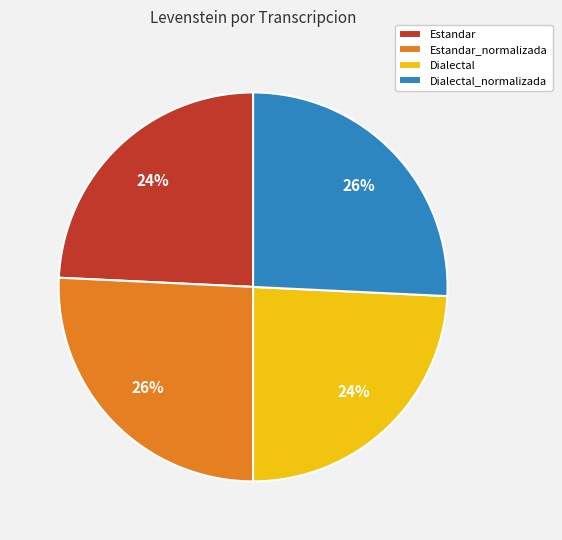

Combined, do Dialectal_normalizada and Estandar_normalizada account for over 50%?

Yes